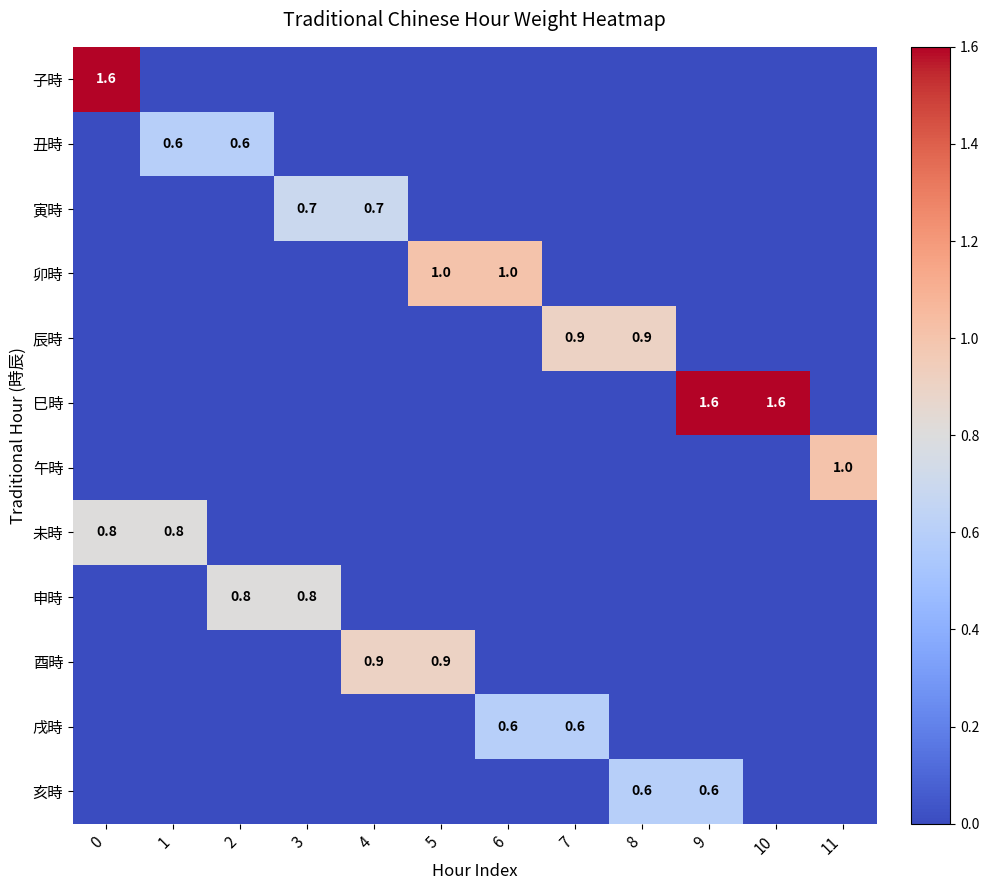

At 0, list the series in order from largest to smallest.

子時, 未時, 丑時, 寅時, 卯時, 辰時, 巳時, 午時, 申時, 酉時, 戌時, 亥時